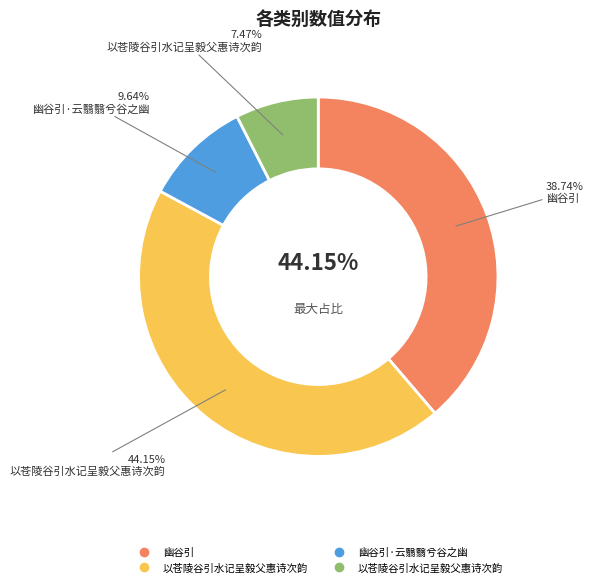

Does 以苍陵谷引水记呈毅父惠诗次韵 account for over 50% of the chart?

No